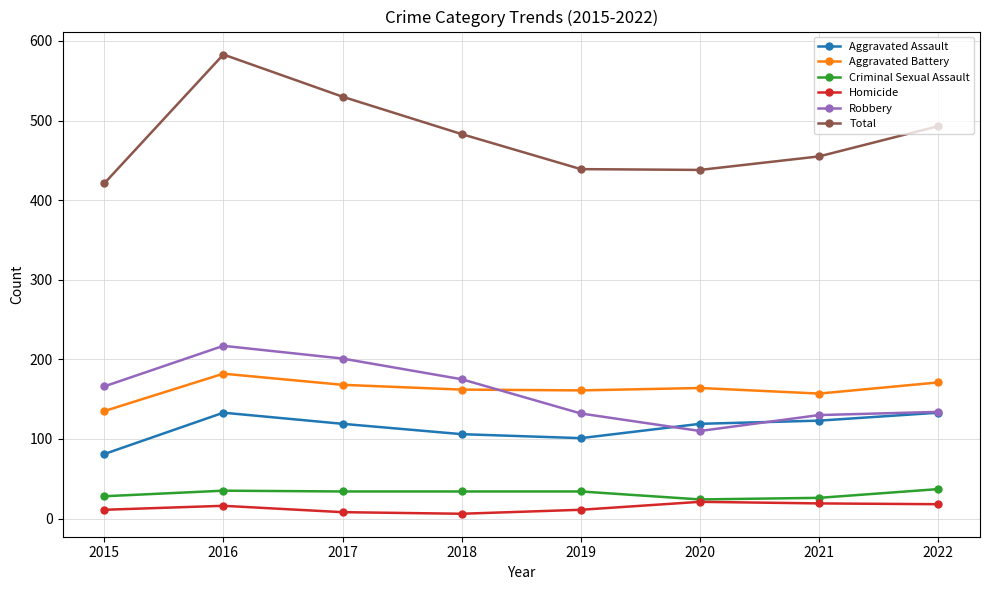

Which series ends up on top after the final intersection of Aggravated Battery and Robbery?

Aggravated Battery